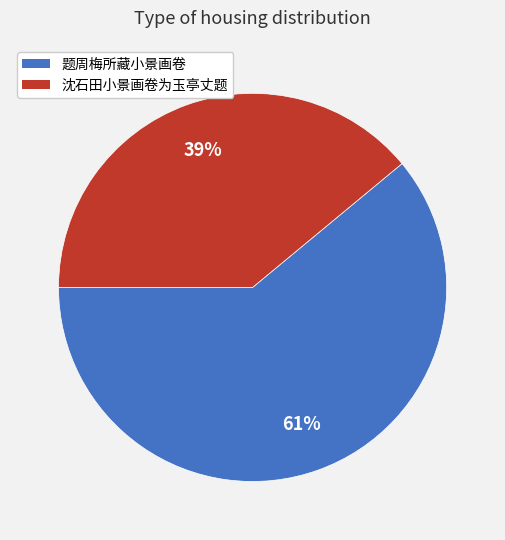

To the nearest percent, what is the difference between the largest and smallest slice percentages?

22%